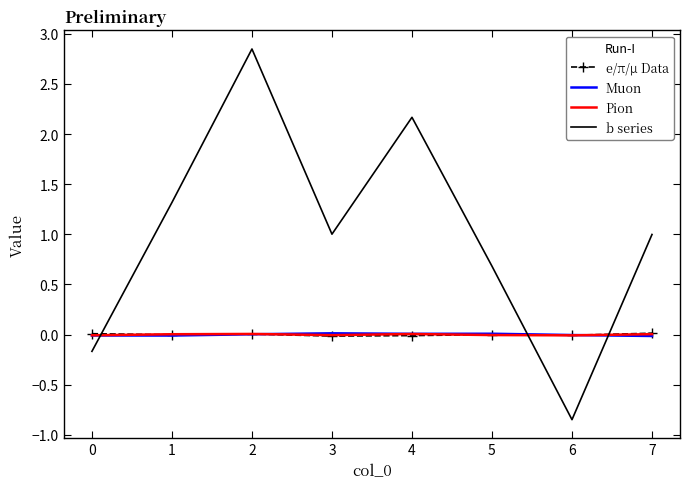

What is the difference between the second highest and second lowest values in the b series series?

2.3